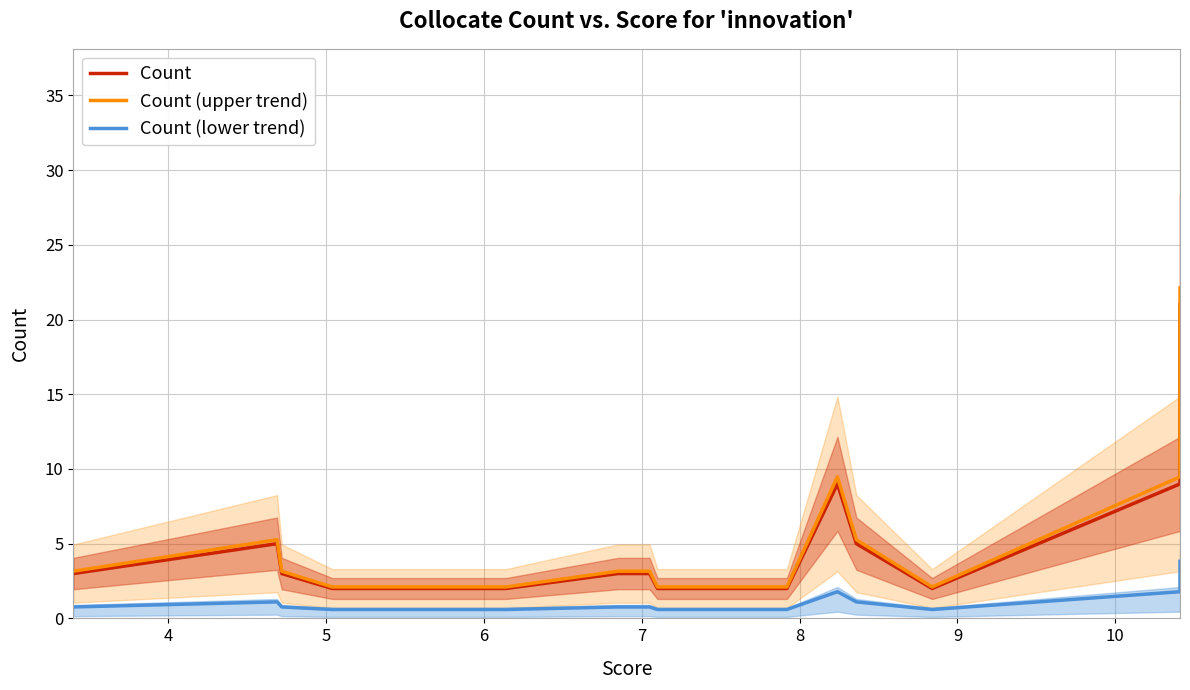

What is the sum of all Count (lower trend) values?

18.0